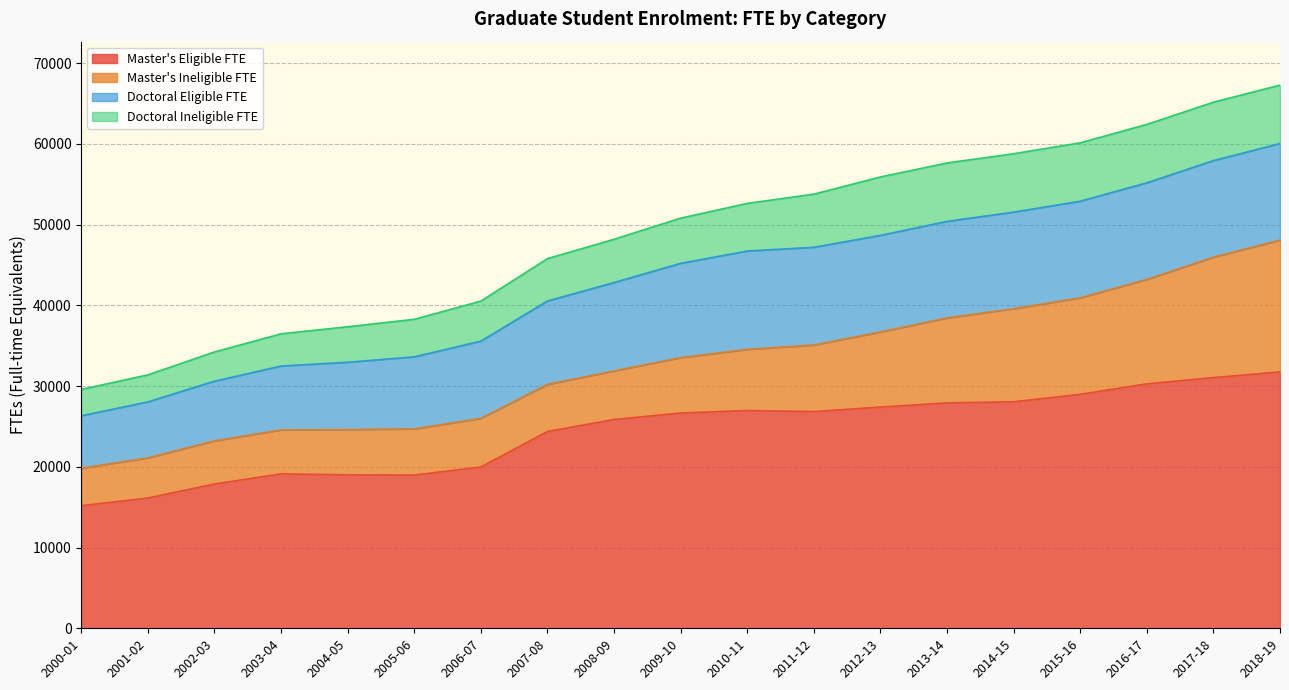

True or false: Master's Eligible FTE and Doctoral Eligible FTE intersect in this chart.

False